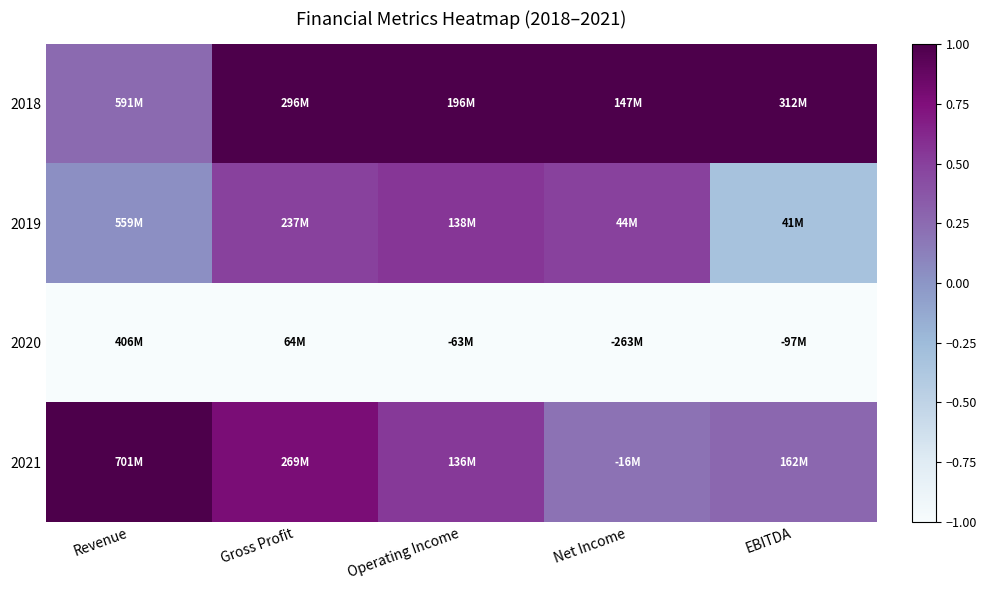

Rank the series at Operating Income from highest to lowest value.

2018, 2019, 2021, 2020